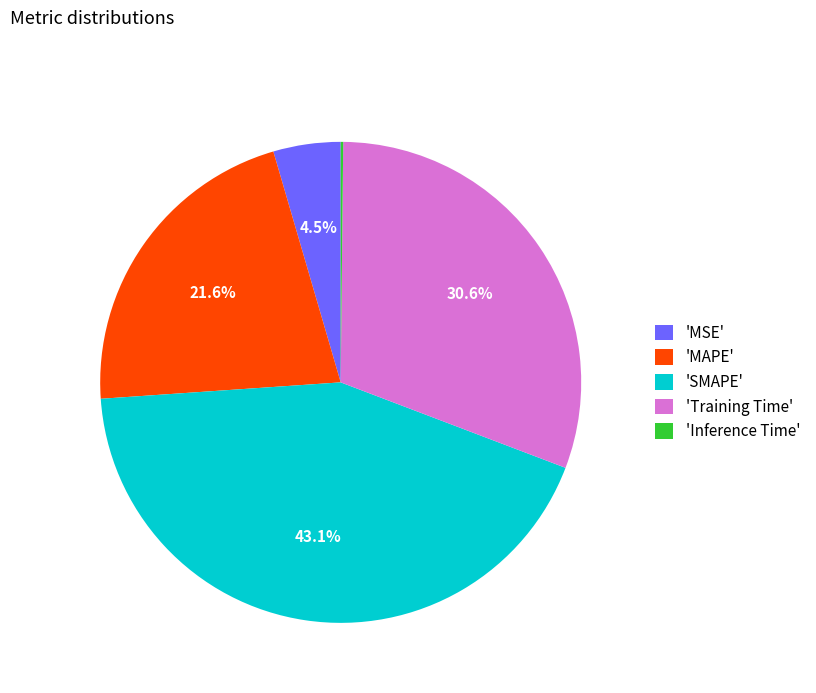

Which slice is the largest?

'SMAPE'